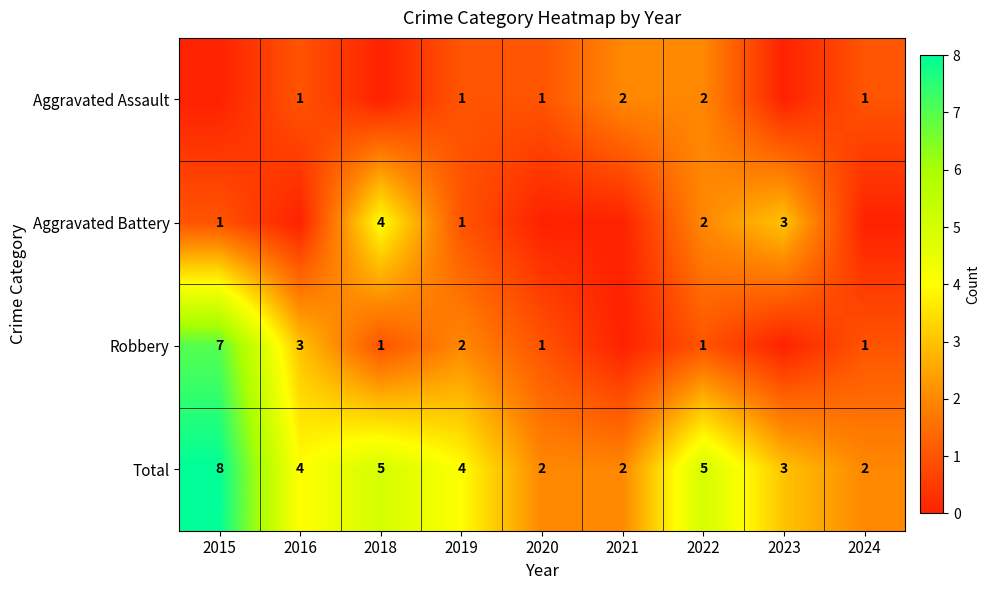

Count the Total values in the range 2 to 5.

8